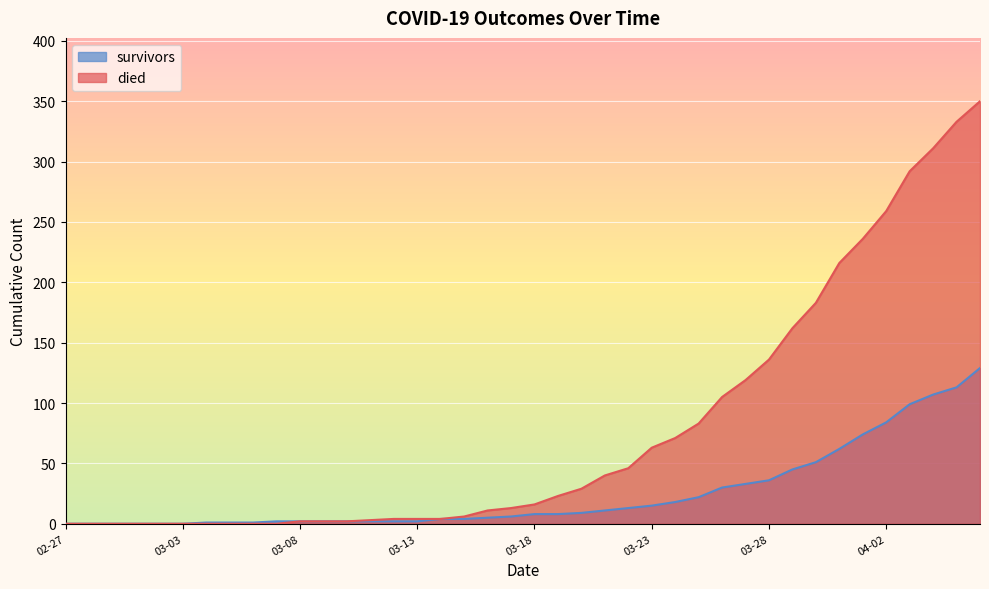

True or false: died has more than 1 points higher than both neighbors.

False